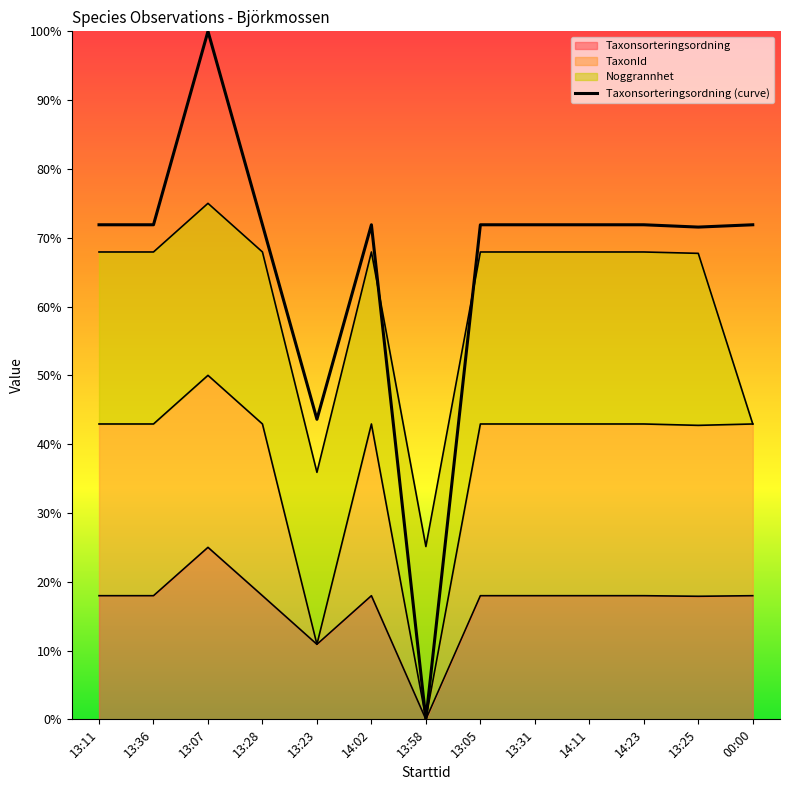

What is the difference between the maximum and minimum values?

100.0